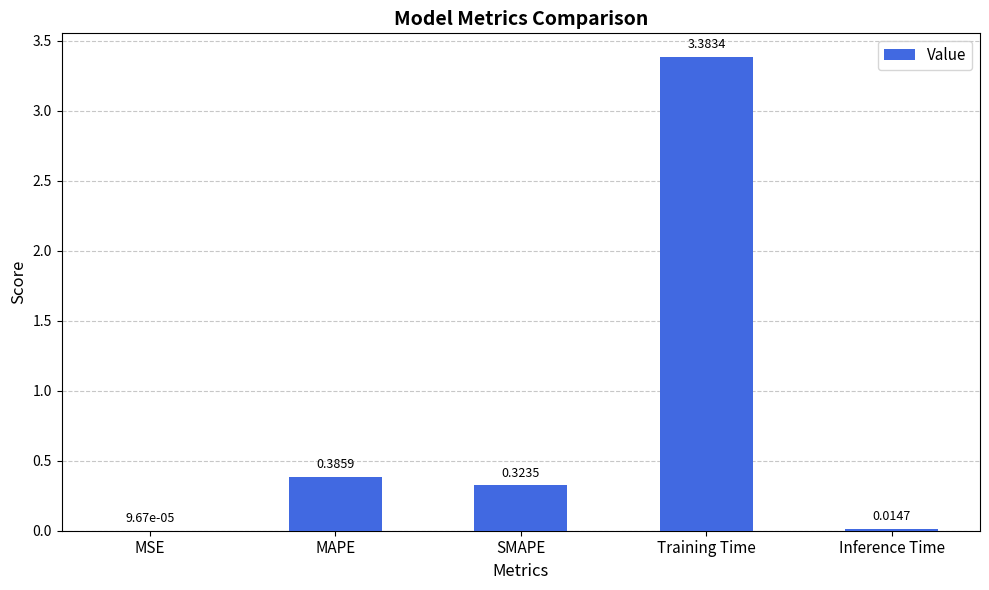

Where is the data nearest to the value 1?

MAPE